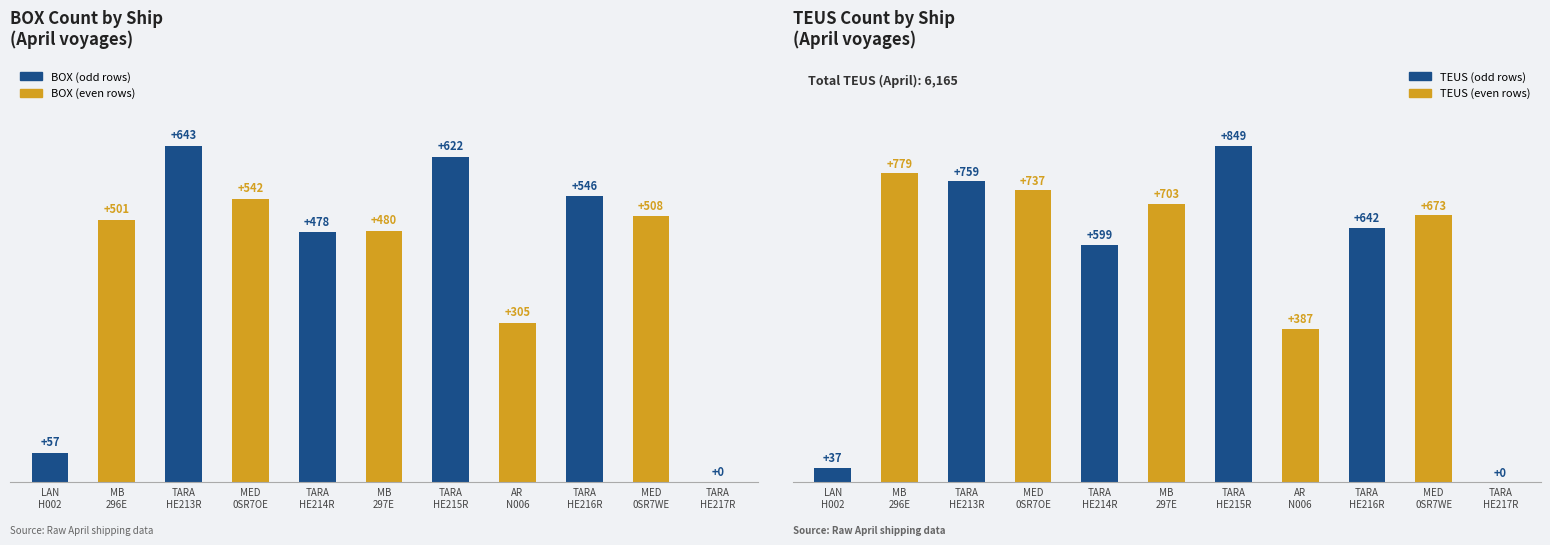

Where does the BOX series first go above 501?

MSC TARA III HE213R